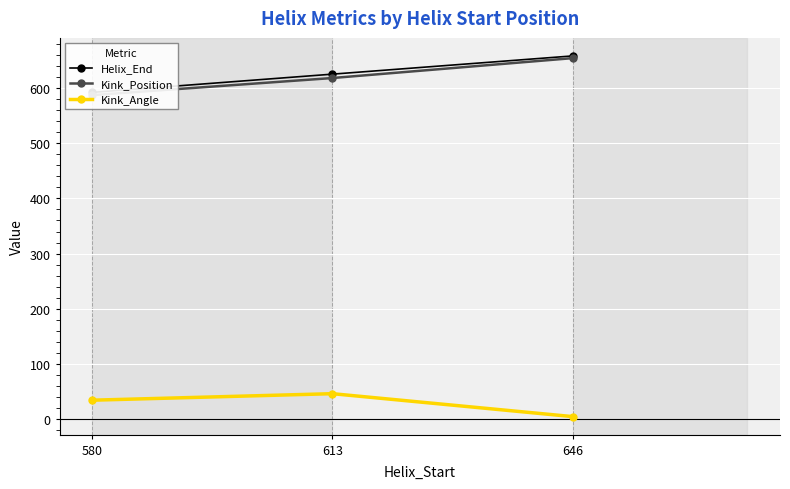

Which series changed the most between 580 and 613?

Helix_End